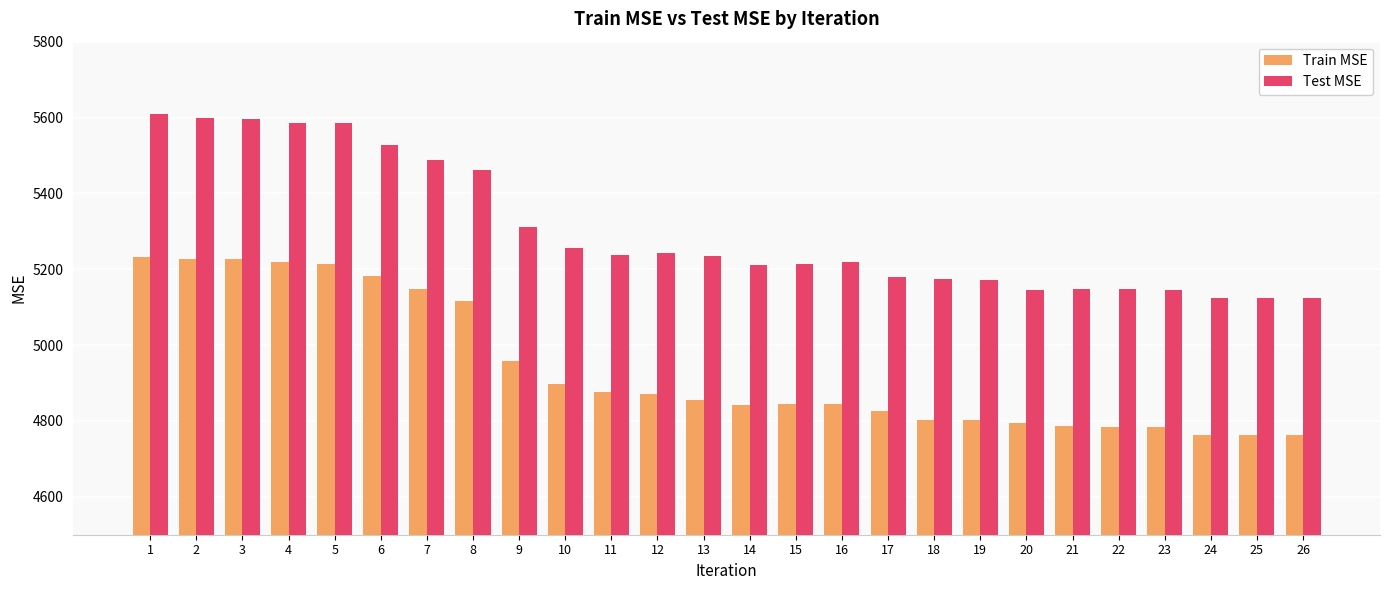

What is the sum of all Train MSE values?

128425.5